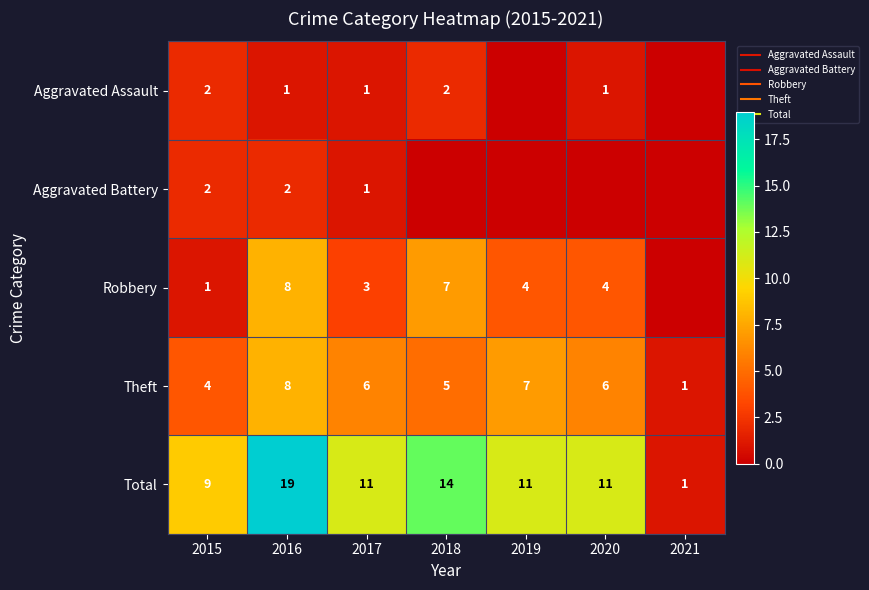

Read the Aggravated Battery value at 2017.

1